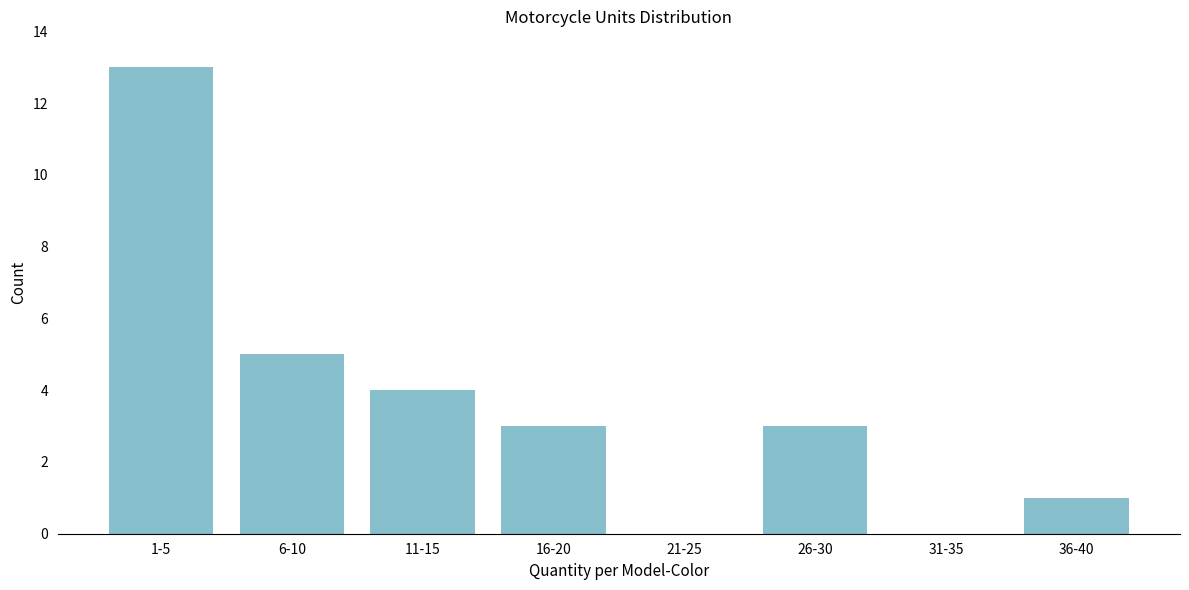

Reading left to right, list all the values displayed in this chart.

1-5=13	6-10=5	11-15=4	16-20=3	21-25=0	26-30=3	31-35=0	36-40=1